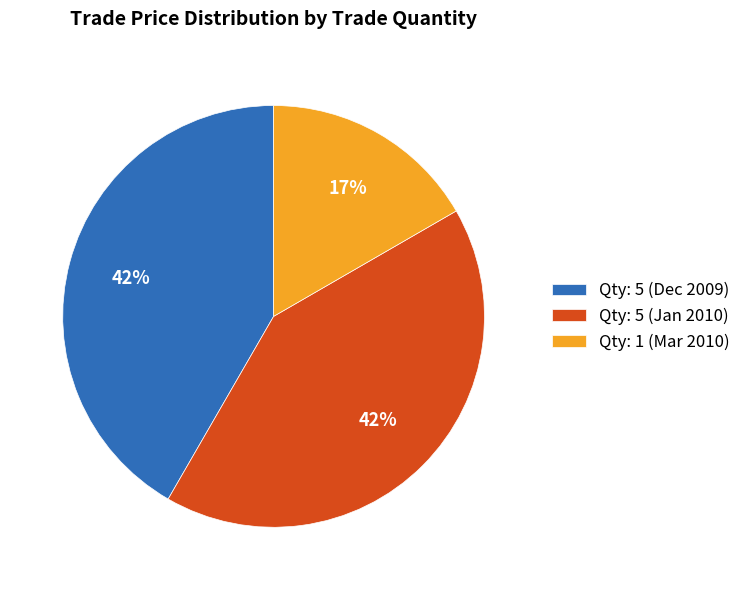

To the nearest percent, what percentage of the pie is Qty: 5 (Dec 2009)?

42%